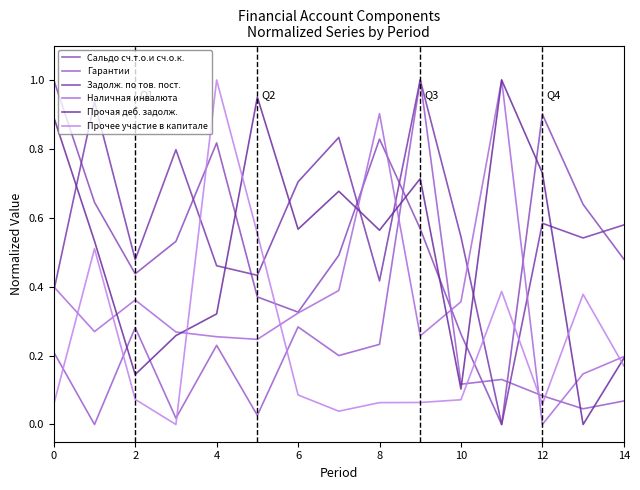

How many times do Задолж. по тов. пост. and Прочее участие в капитале cross each other?

4